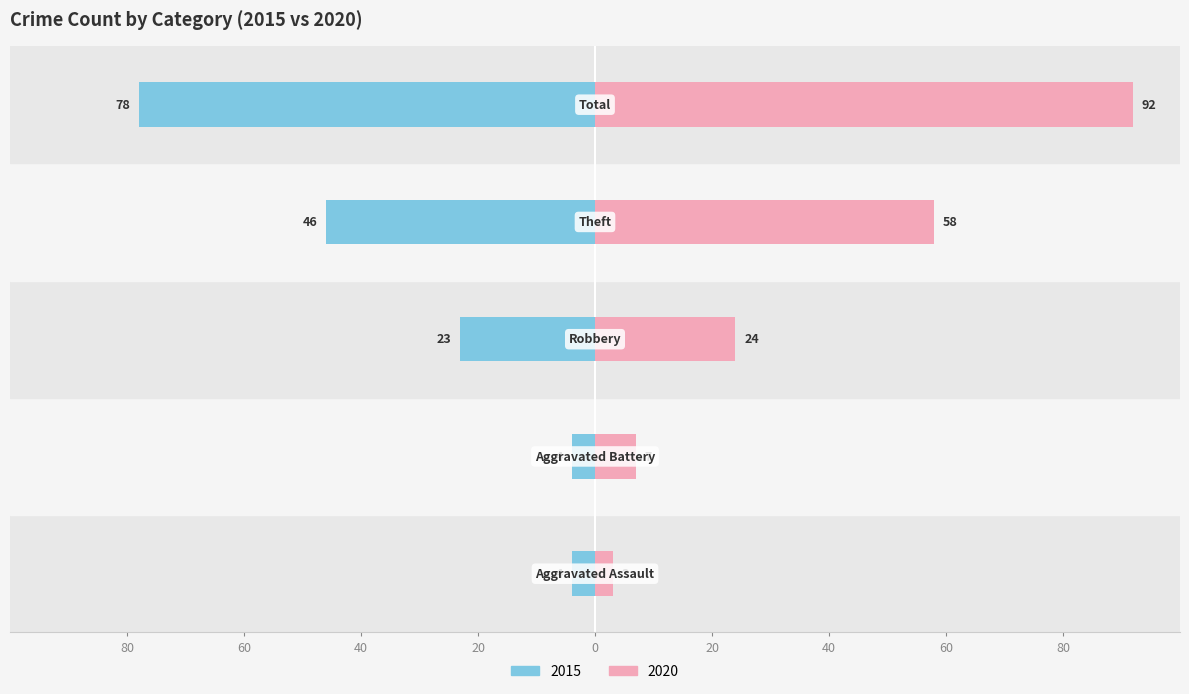

At how many categories does at least one series exceed -4?

5